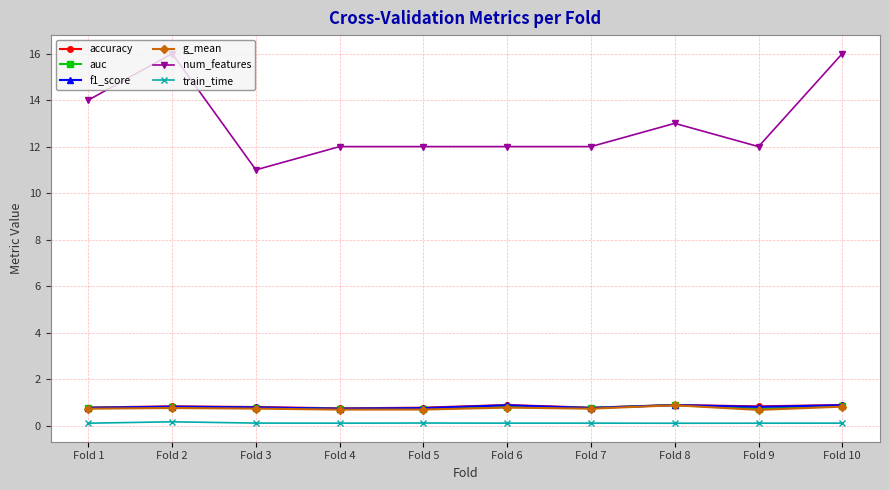

What is the value of the accuracy point at the 2nd from the left?

0.8